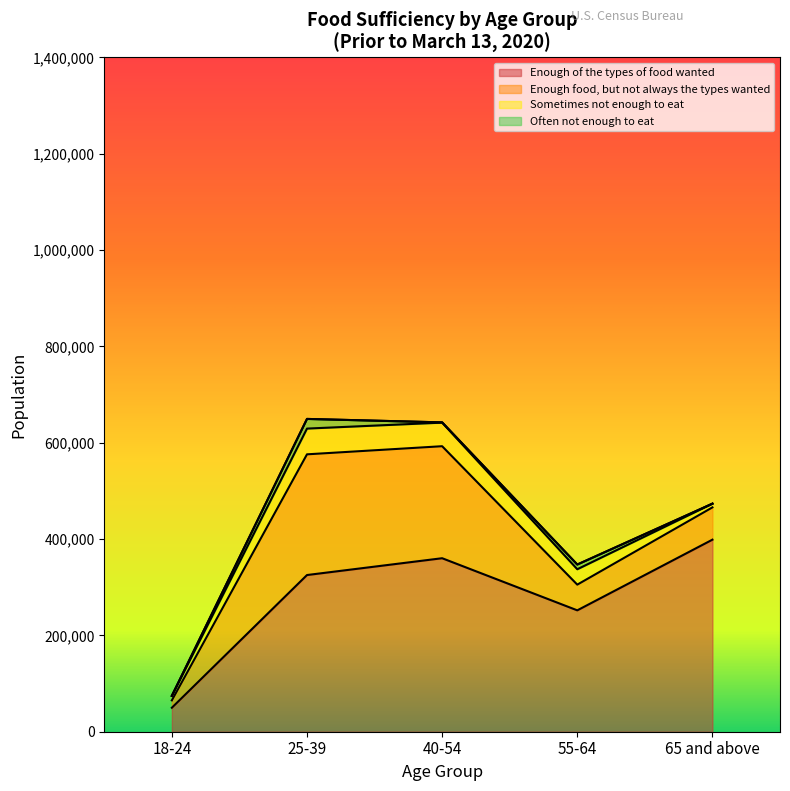

What is the difference between the Sometimes not enough to eat values at 18-24 and 40-54?

39660